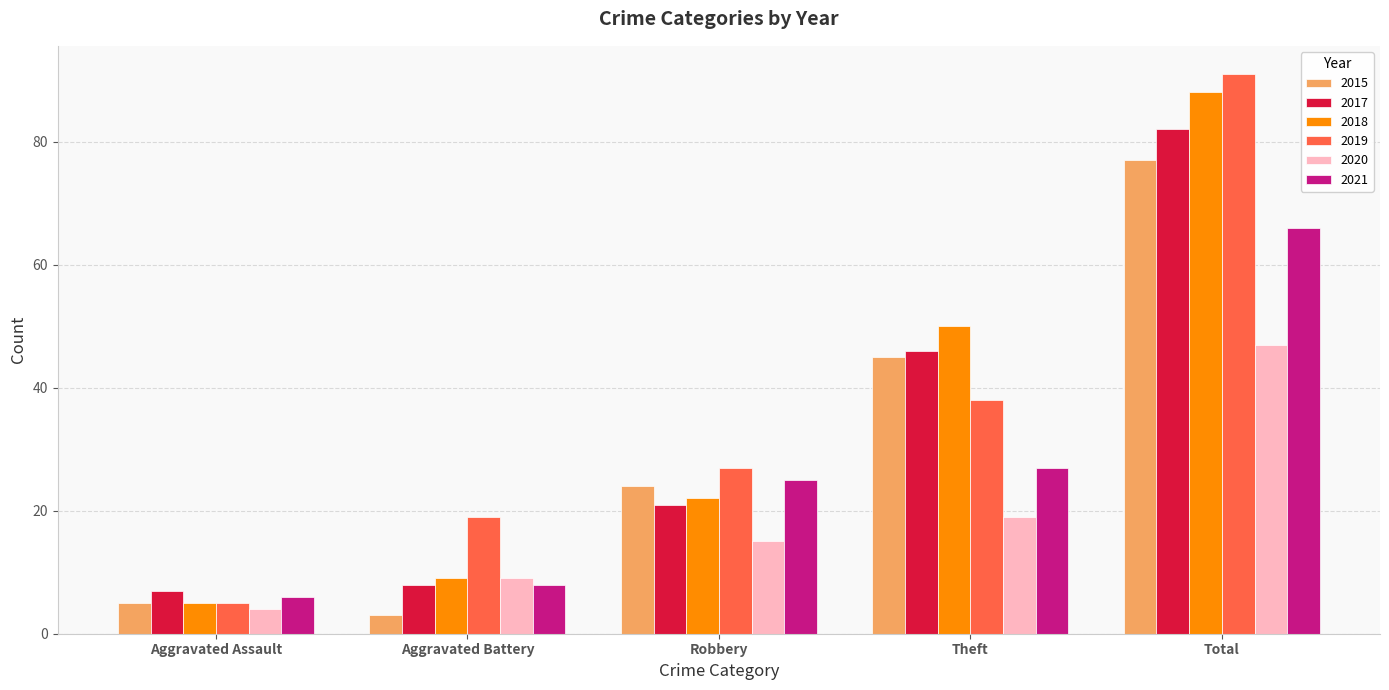

True or false: 2015 has a value of 3 at Aggravated Battery.

True